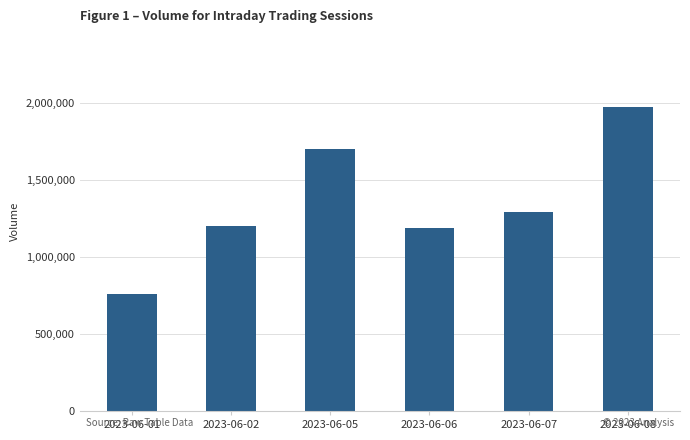

Reading left to right, transcribe all the data shown in this chart.

761521	1204742	1704174	1192676	1291150	1975505